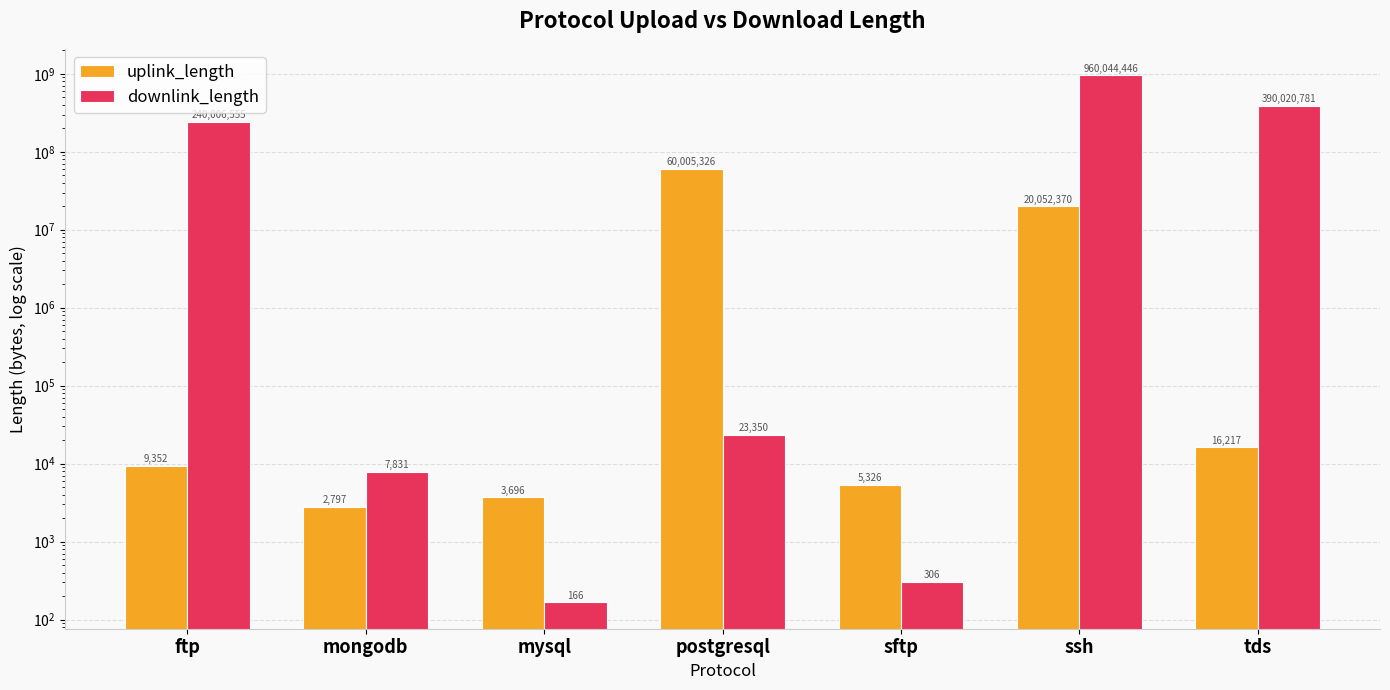

How many bars are there in each group?

2